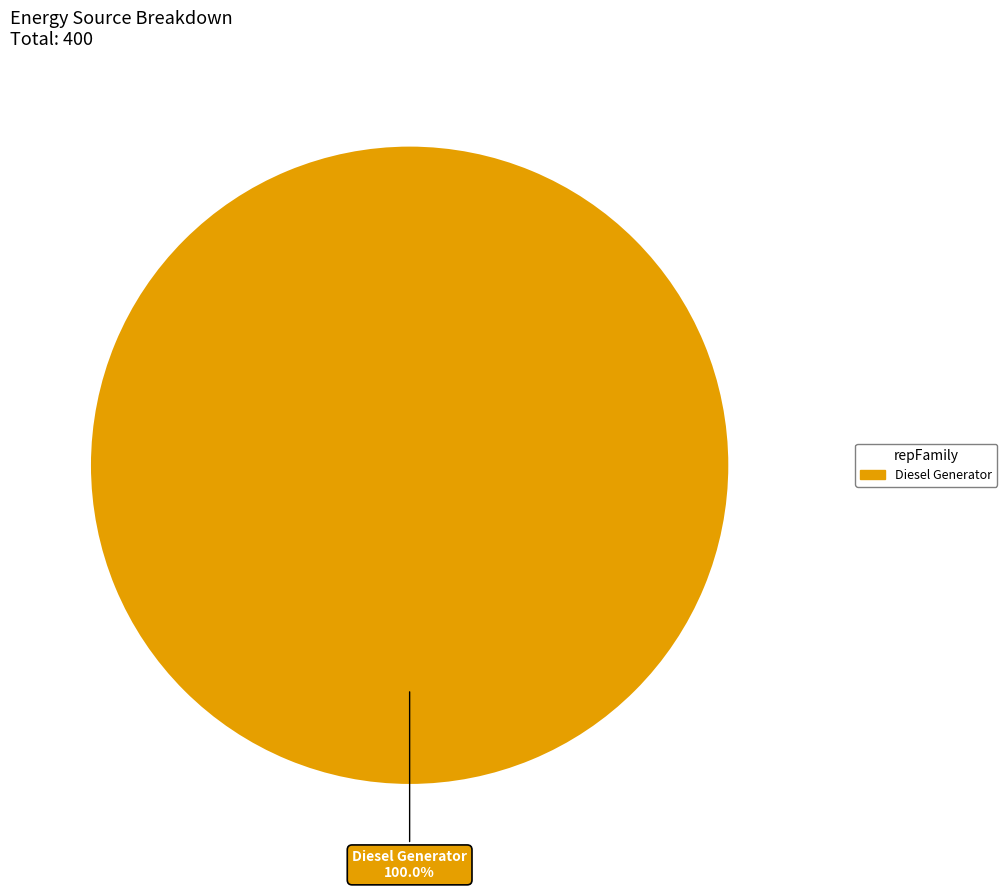

Count the number of slices in the pie.

1